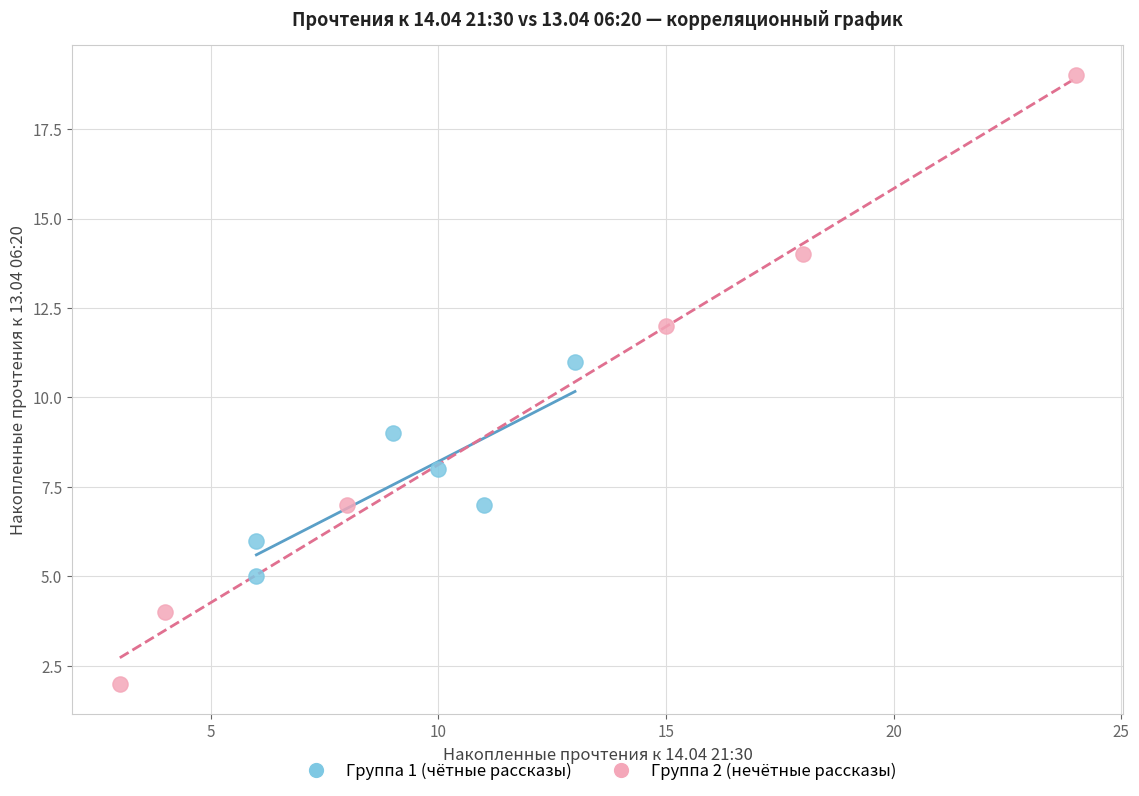

Which series has the largest Y range (max minus min)?

Группа 2 (нечётные рассказы)